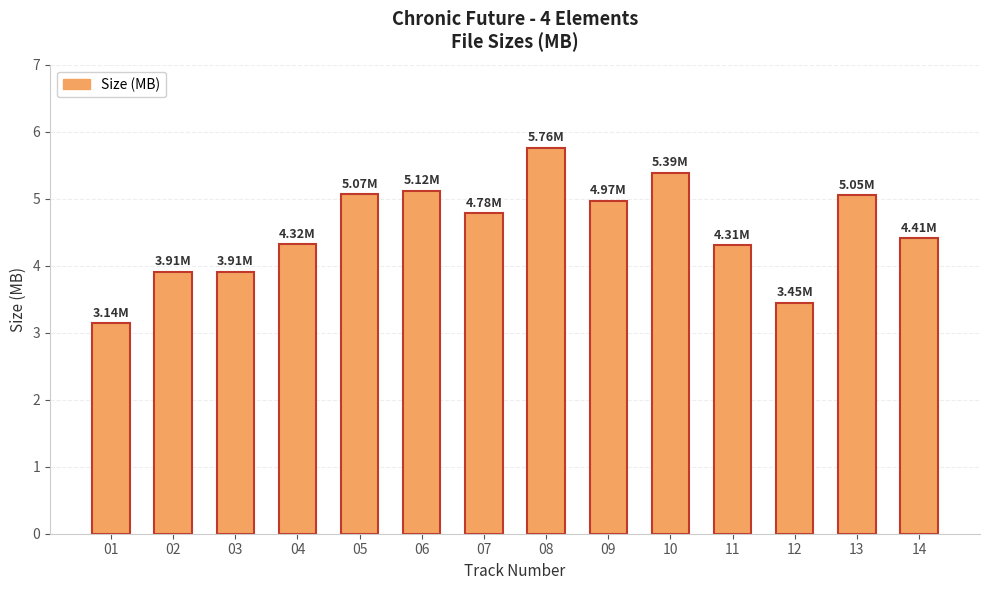

What is the minimum value shown in the chart?

3.1